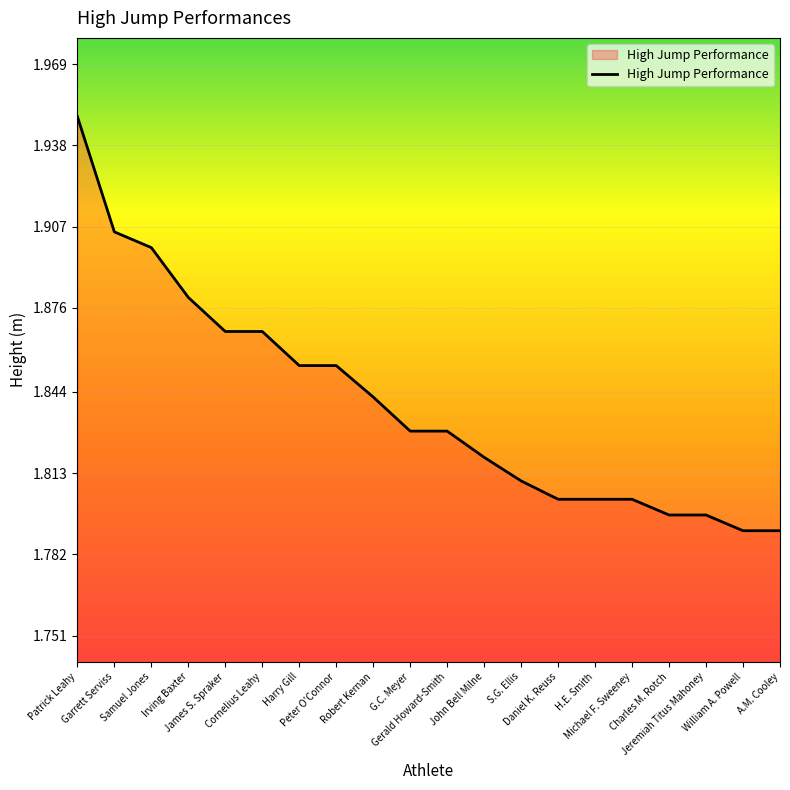

Reading left to right, list all the values displayed in this chart.

Patrick Leahy=1.9	Garrett Serviss=1.9	Samuel Jones=1.9	Irving Baxter=1.9	James S. Spraker=1.9	Cornelius Leahy=1.9	Harry Gill=1.9	Peter O'Connor=1.9	Robert Kernan=1.8	G.C. Meyer=1.8	Gerald Howard-Smith=1.8	John Bell Milne=1.8	S.G. Ellis=1.8	Daniel K. Reuss=1.8	H.E. Smith=1.8	Michael F. Sweeney=1.8	Charles M. Rotch=1.8	Jeremiah Titus Mahoney=1.8	William A. Powell=1.8	A.M. Cooley=1.8